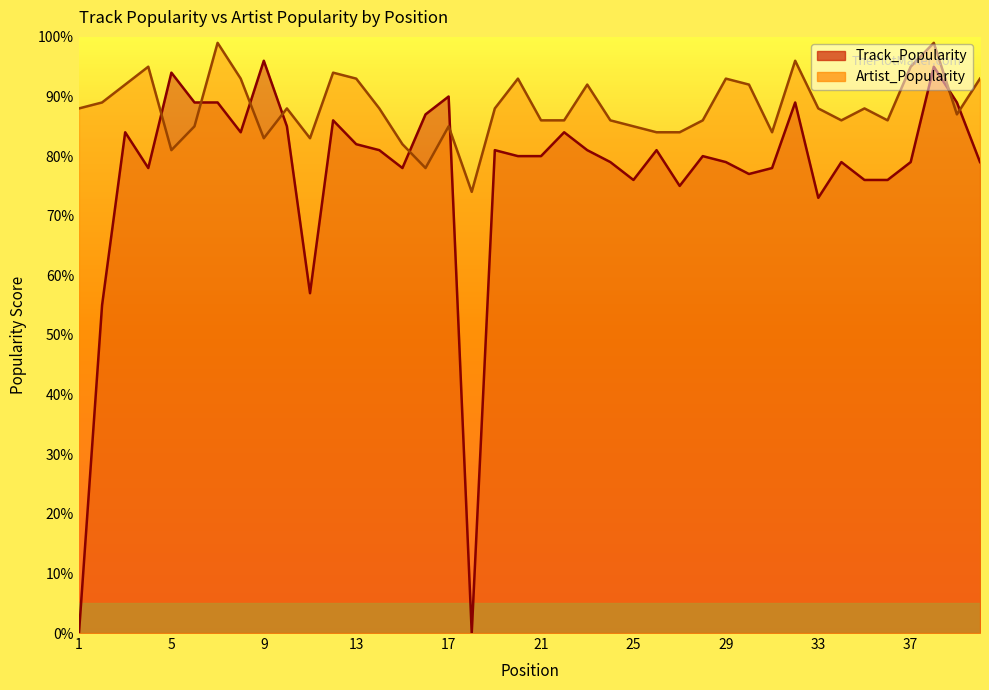

What is the value of the Artist_Popularity point at the 25th from the left?

85